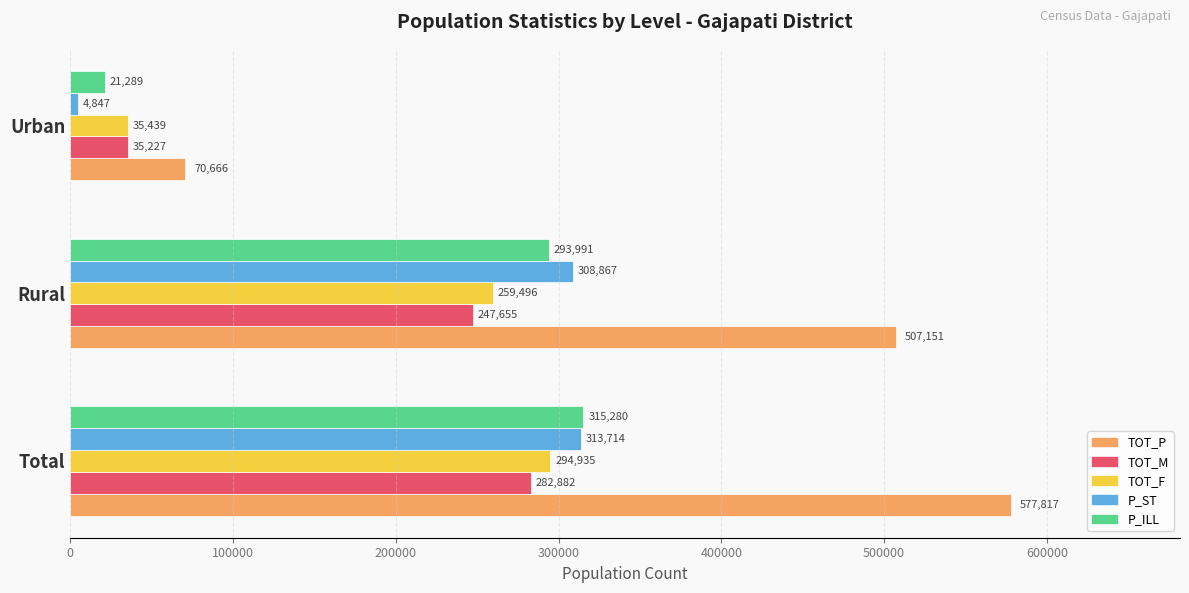

The value of P_ST at Total is 519215. True or false?

False